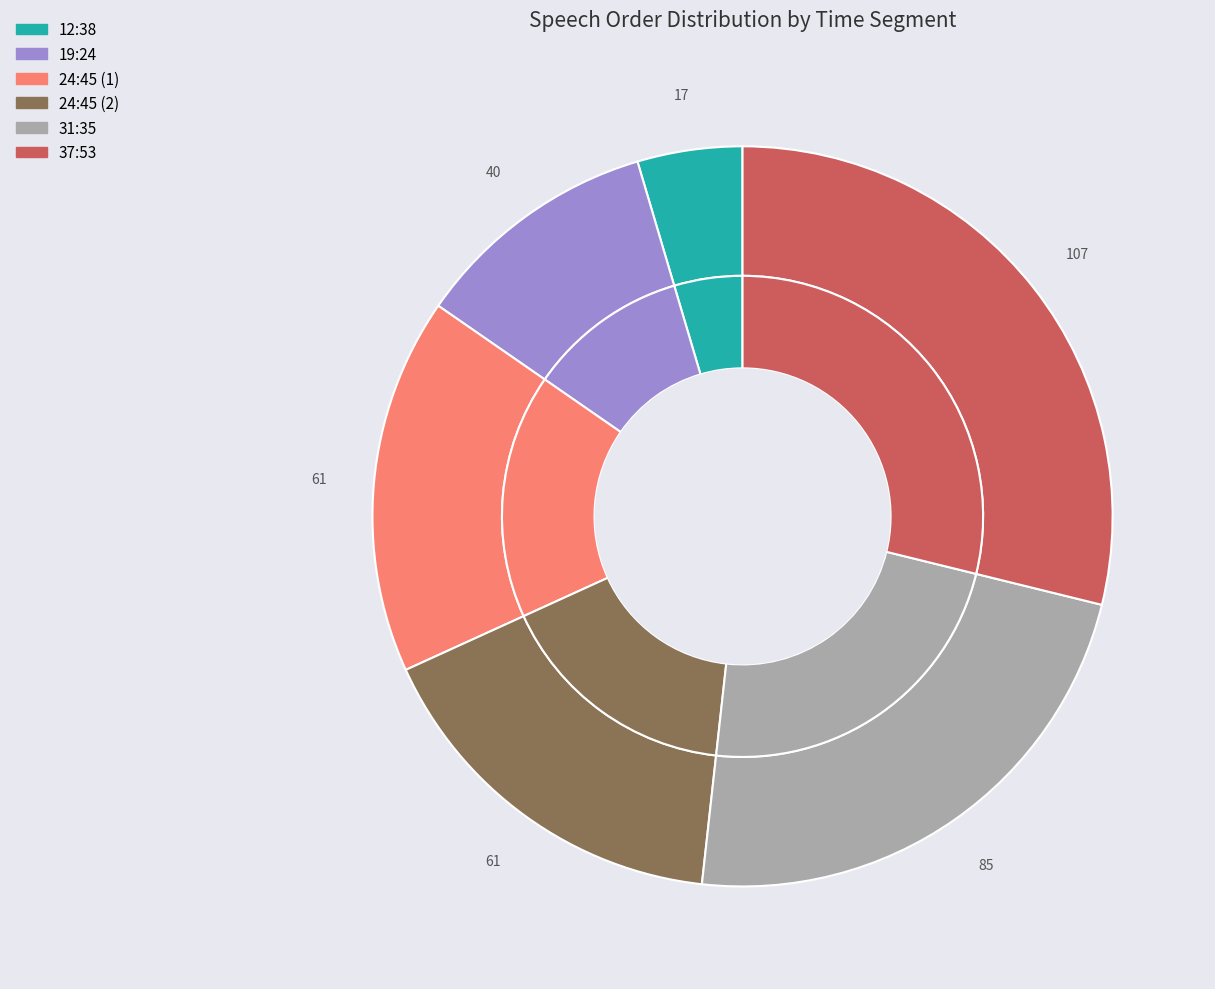

The 12:38 slice represents 5% of the pie. True or false?

True